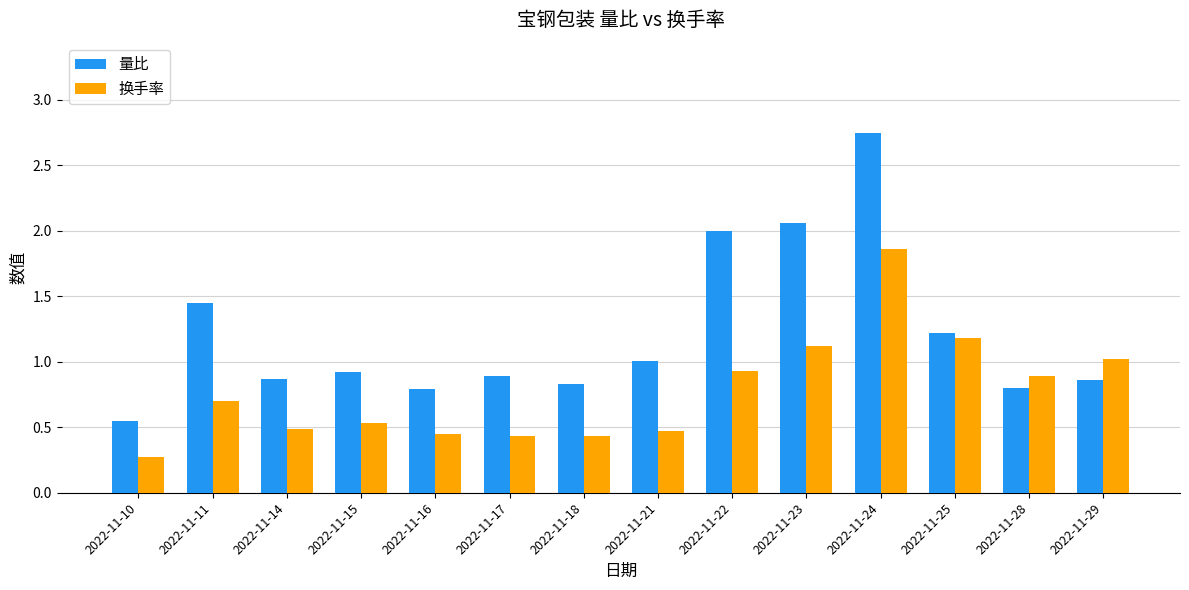

The 量比 series shows 0.9 at 2022-11-29. True or false?

True